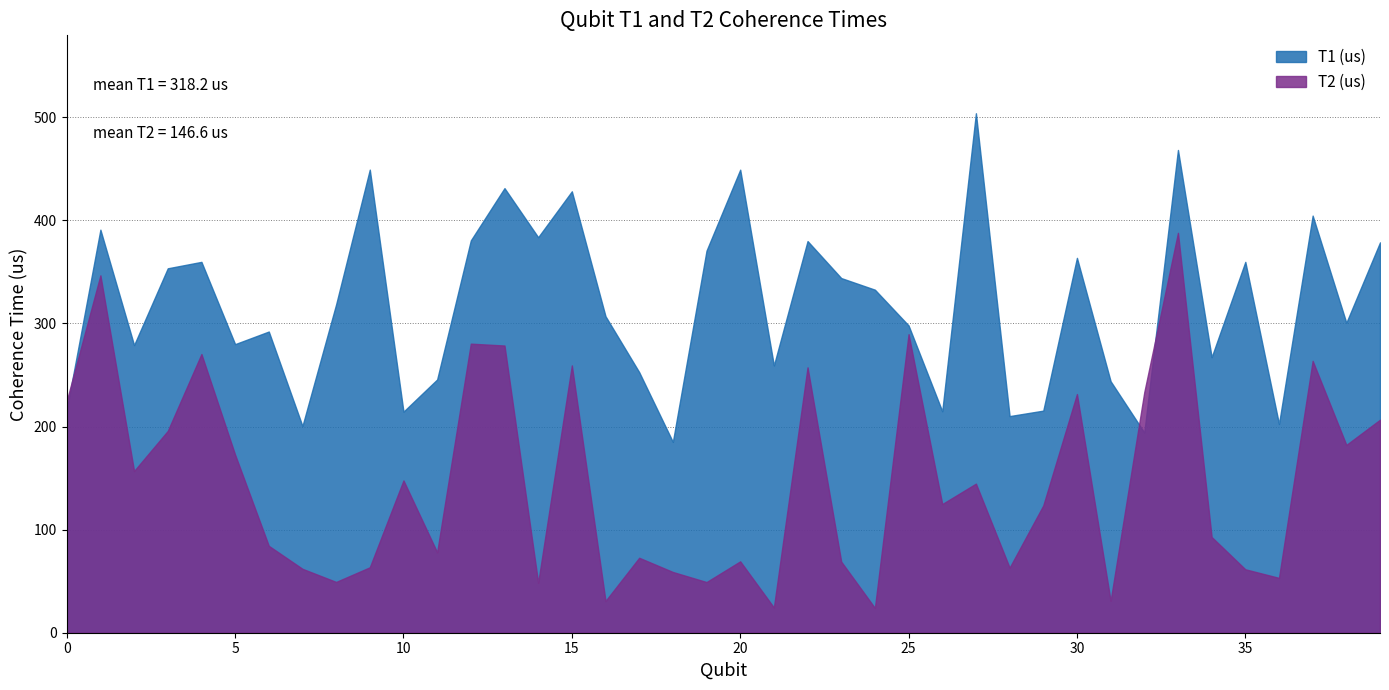

At how many categories does at least one series exceed 305?

21